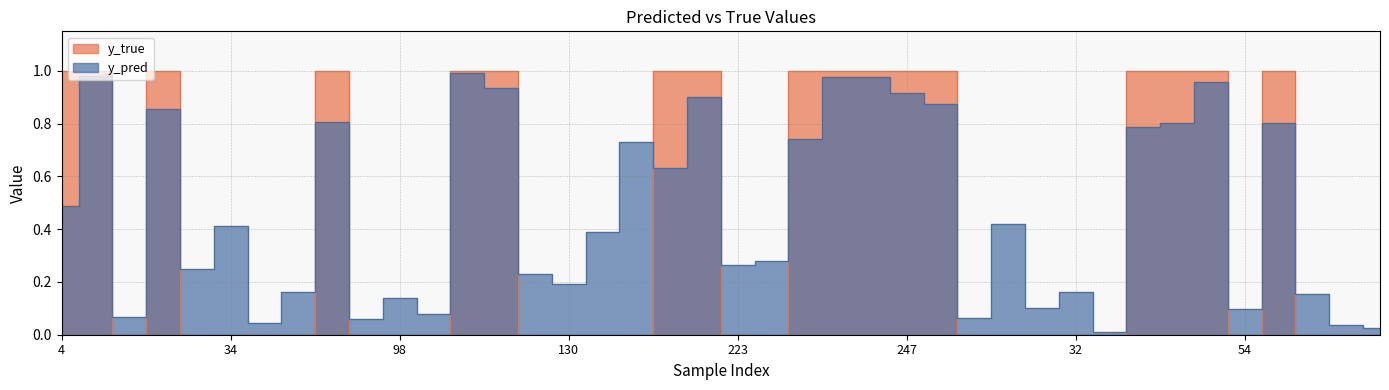

Reading left to right, list all the values displayed in this chart.

y_pred: 4=0.5	14=1.0	15=0.1	22=0.9	27=0.2	34=0.4	40=0.0	51=0.2	73=0.8	82=0.1	98=0.1	113=0.1	120=1.0	122=0.9	129=0.2	130=0.2	133=0.4	147=0.7	186=0.6	204=0.9	223=0.3	227=0.3	231=0.7	242=1.0	245=1.0	247=0.9	17=0.9	18=0.1	28=0.4	29=0.1	32=0.2	33=0.0	36=0.8	46=0.8	48=1.0	54=0.1	59=0.8	62=0.2	65=0.0	86=0.0
y_true: 4=1.0	14=1.0	15=0.0	22=1.0	27=0.0	34=0.0	40=0.0	51=0.0	73=1.0	82=0.0	98=0.0	113=0.0	120=1.0	122=1.0	129=0.0	130=0.0	133=0.0	147=0.0	186=1.0	204=1.0	223=0.0	227=0.0	231=1.0	242=1.0	245=1.0	247=1.0	17=1.0	18=0.0	28=0.0	29=0.0	32=0.0	33=0.0	36=1.0	46=1.0	48=1.0	54=0.0	59=1.0	62=0.0	65=0.0	86=0.0